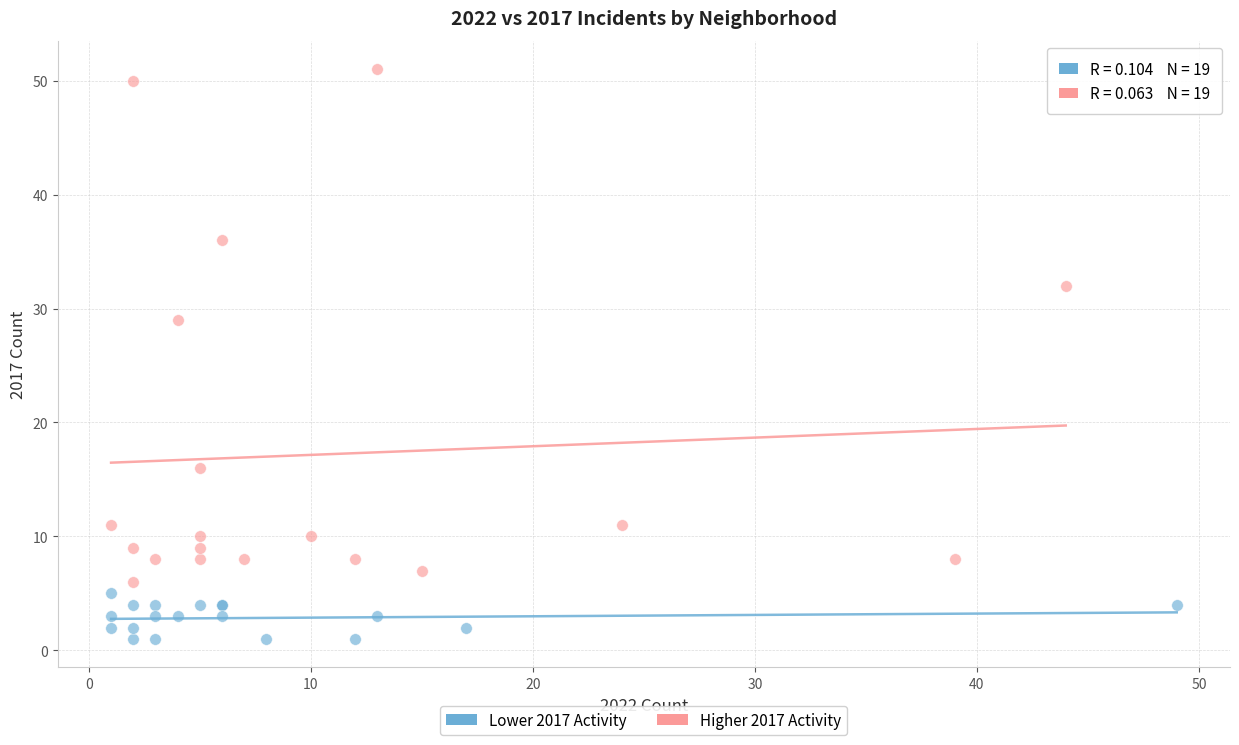

What are all the series names shown in the legend?

Lower 2017 Activity, Higher 2017 Activity